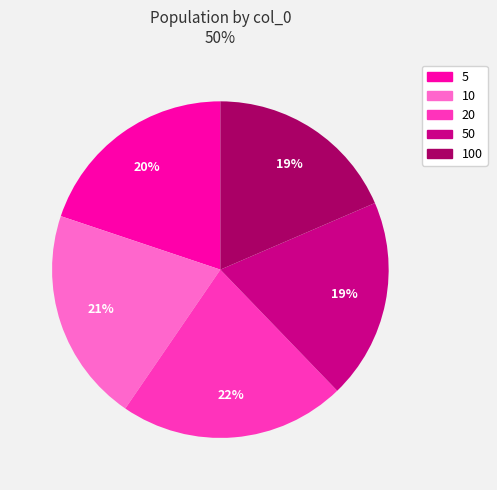

How many slices are in this pie chart?

5